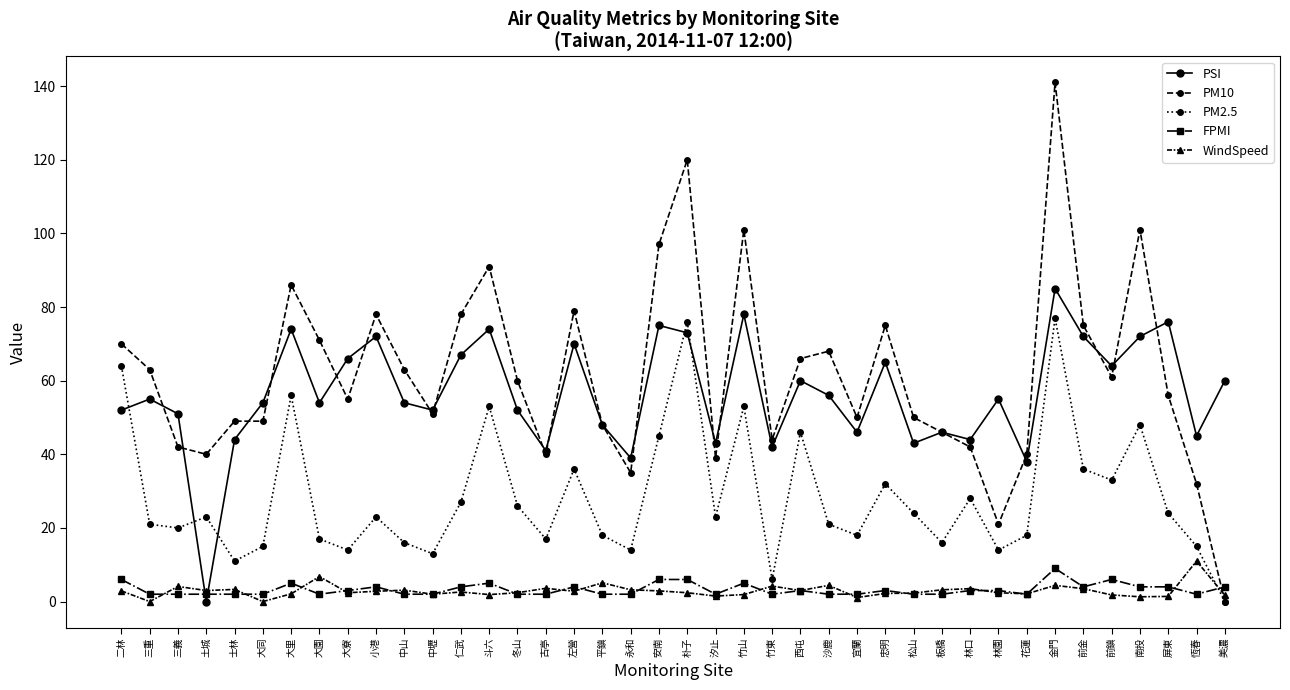

What is the difference between the maximum and second lowest values in the FPMI series?

7.0